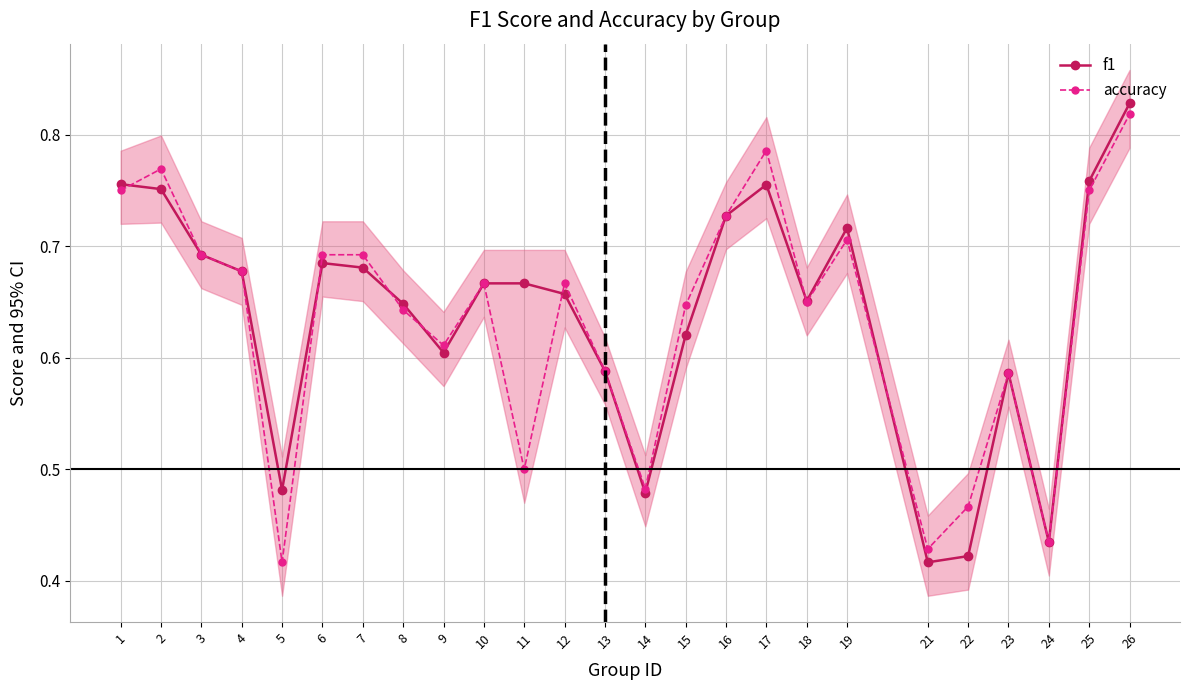

How many interior local valleys does the accuracy series have?

7